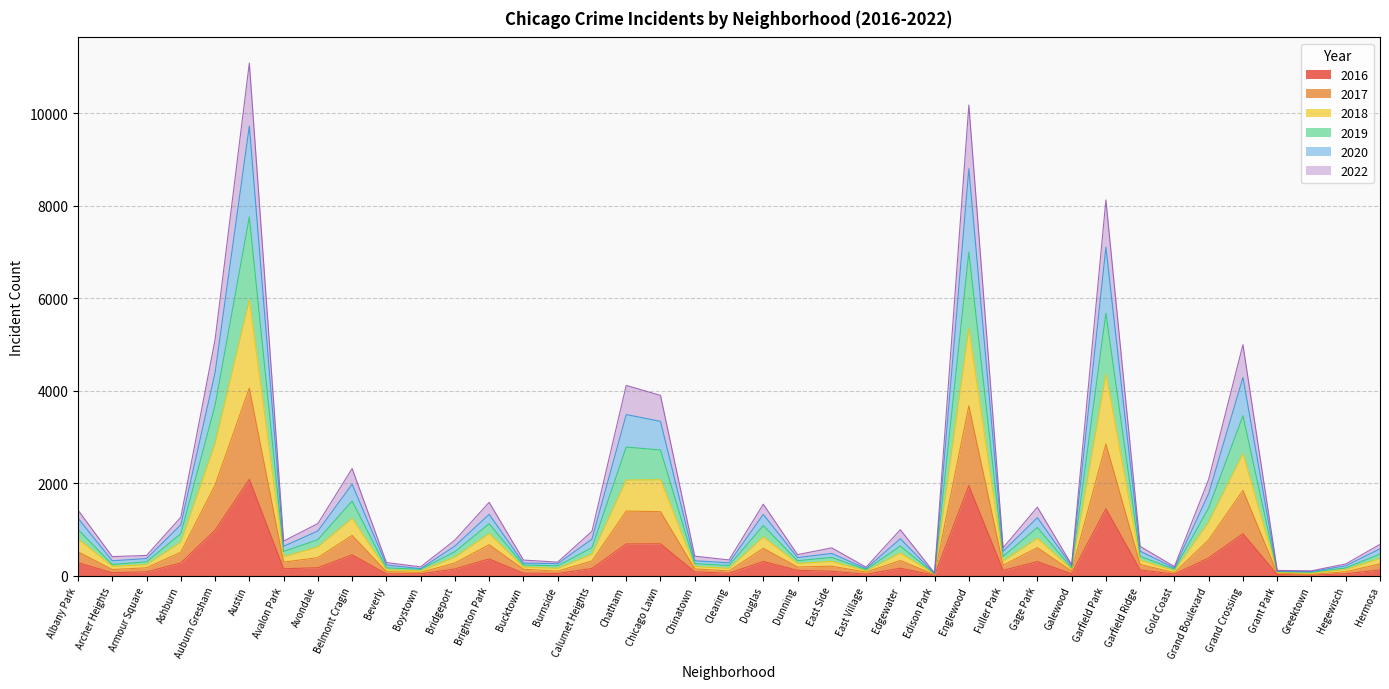

What position from the left is Avalon Park?

7